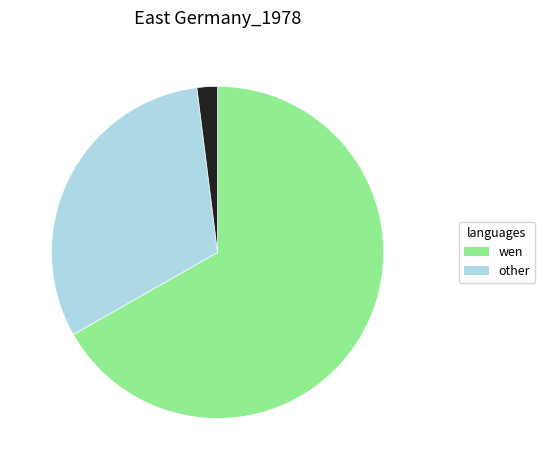

Is there any slice that represents more than half of the pie?

Yes